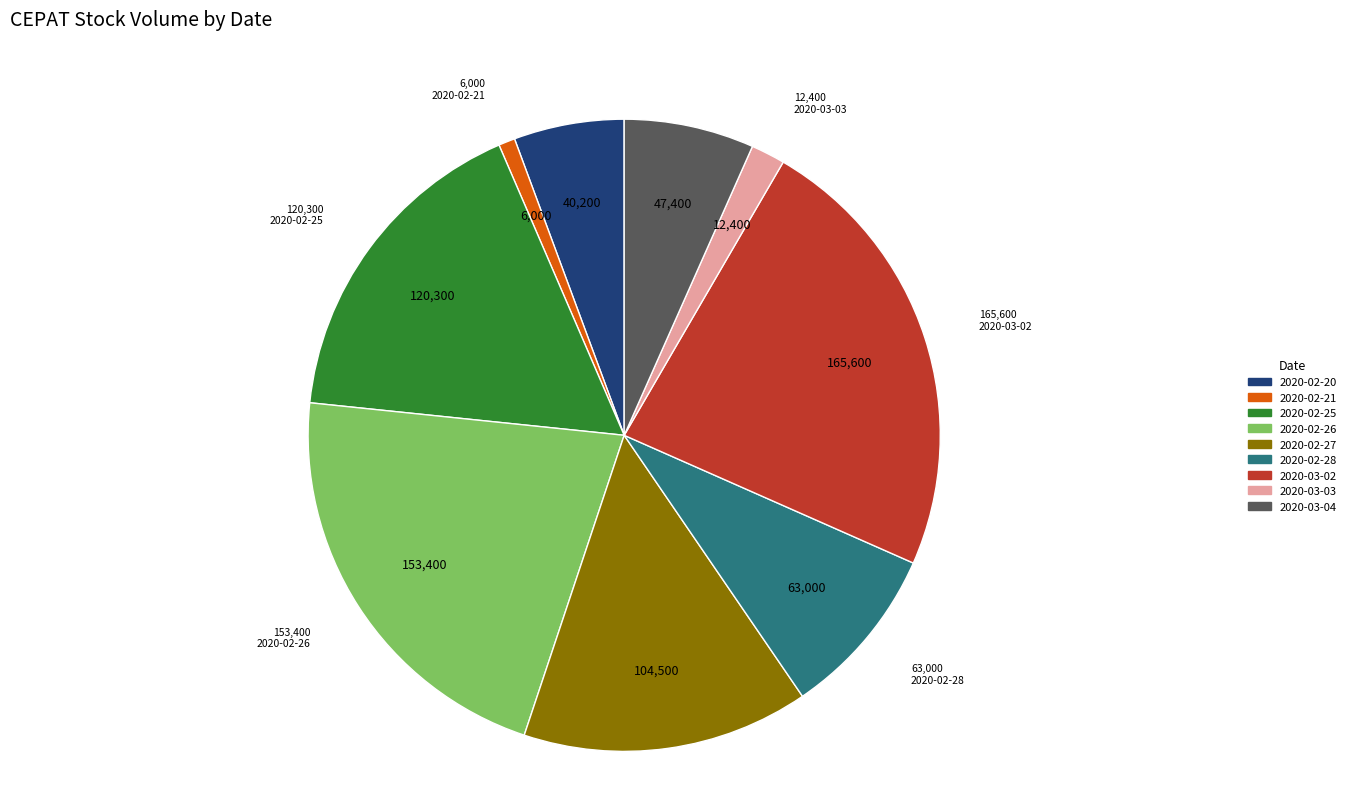

Does 2020-03-03 account for over 50% of the chart?

No